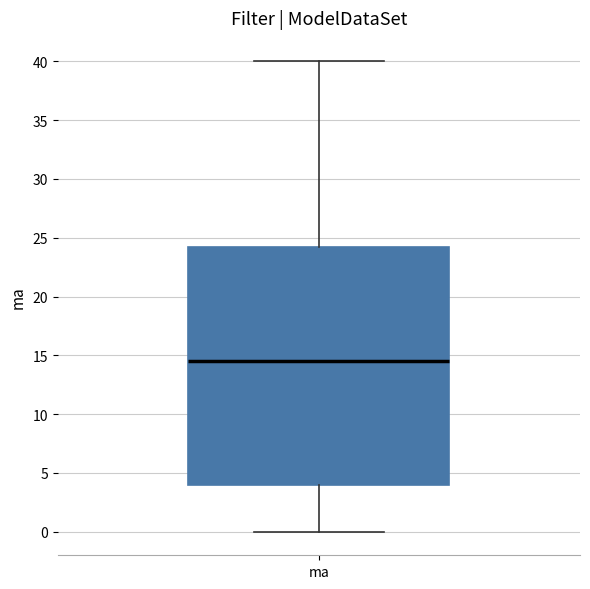

Where does the median line of the box for ma sit on the y-axis? The values are not printed on the chart, so give them approximately, as read against the axis.

14.5